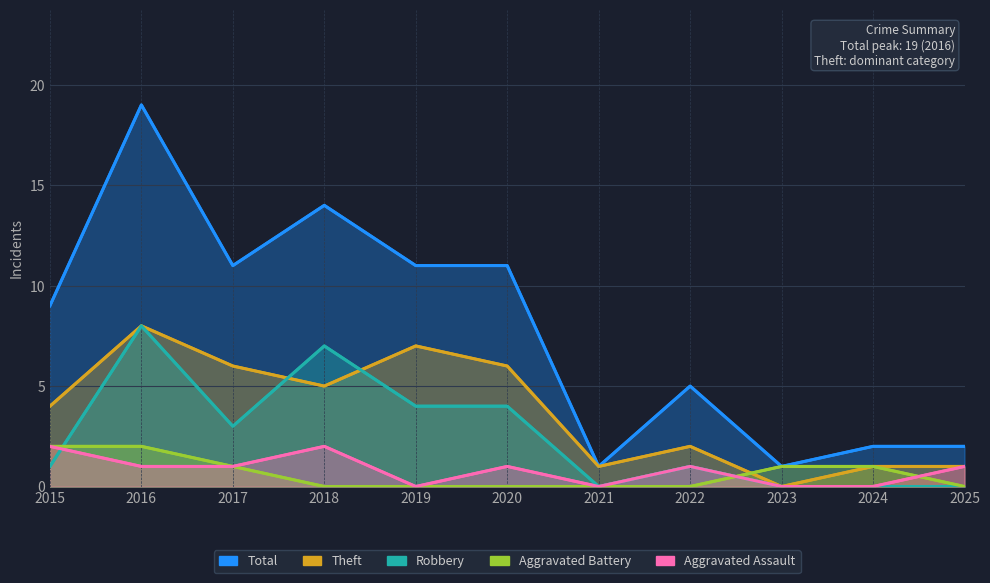

True or false: Aggravated Assault and Theft intersect in this chart.

False